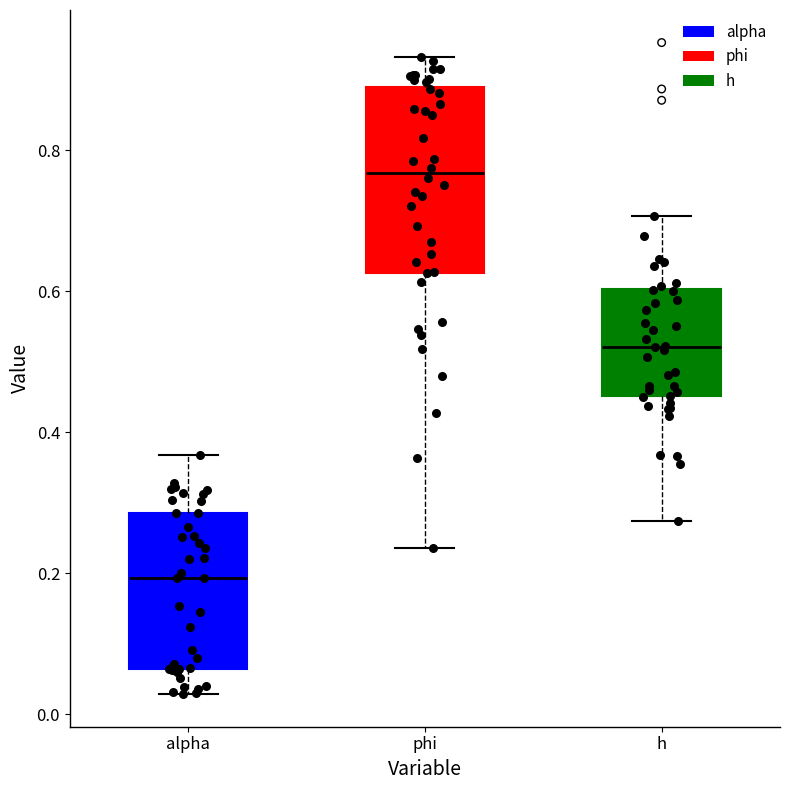

Reading left to right, read every box against the y-axis: the position of its median line, the range the box covers, and the ends of its whiskers. The values are not printed on the chart, so give them approximately, as read against the axis.

alpha: median 0.20, box 0.06 to 0.28, whiskers 0.02 to 0.36
phi: median 0.76, box 0.62 to 0.88, whiskers 0.24 to 0.94
h: median 0.52, box 0.46 to 0.60, whiskers 0.28 to 0.70